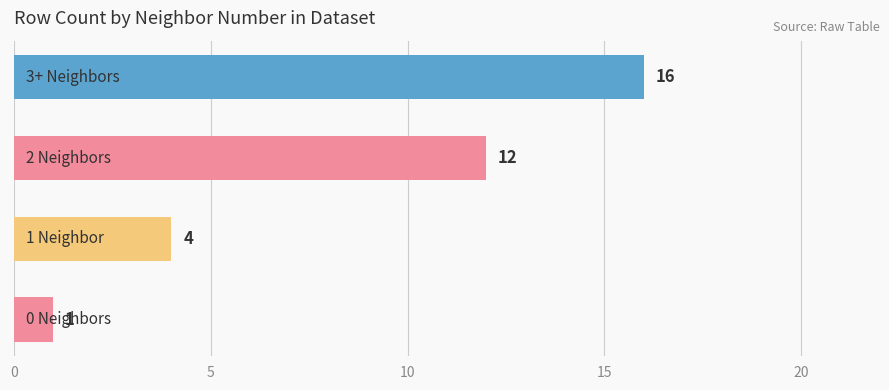

Count the values in the range 4 to 16.

3